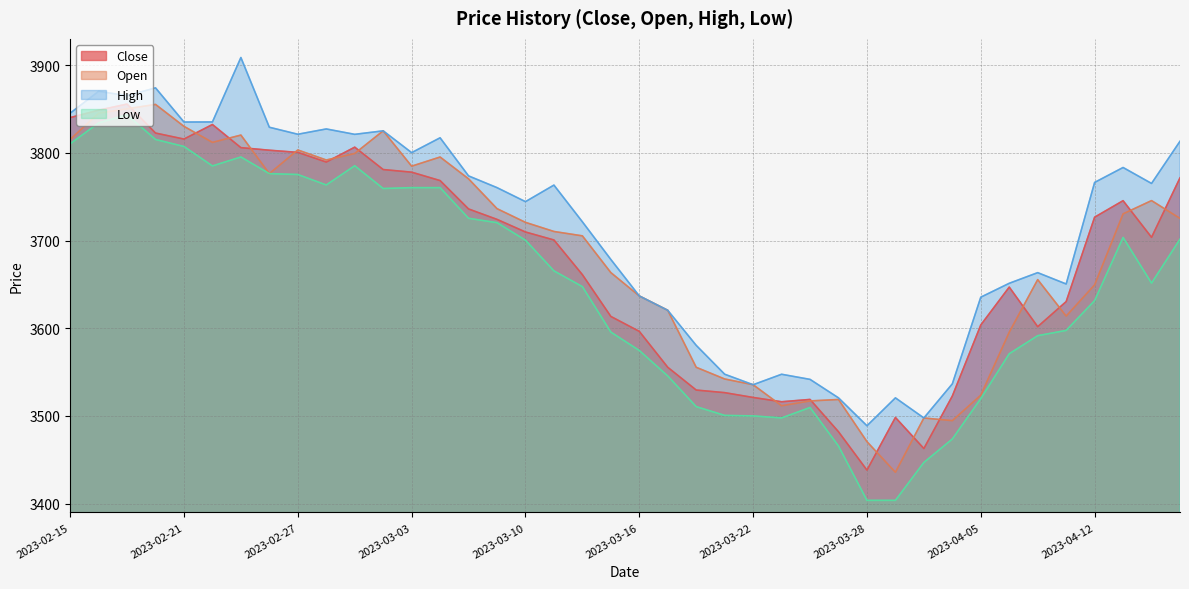

What is the difference between the maximum and minimum values in the Close series?

417.4